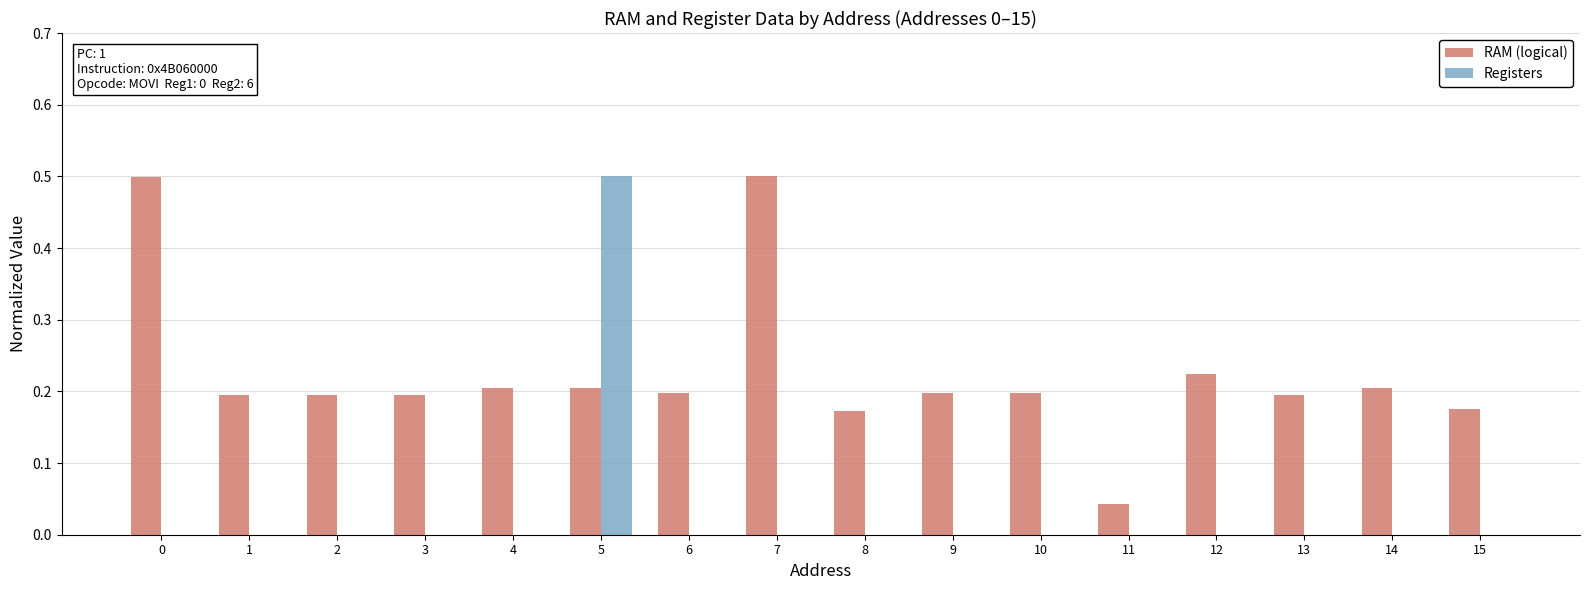

Between 3 and 11, which series saw the biggest shift?

RAM (logical)